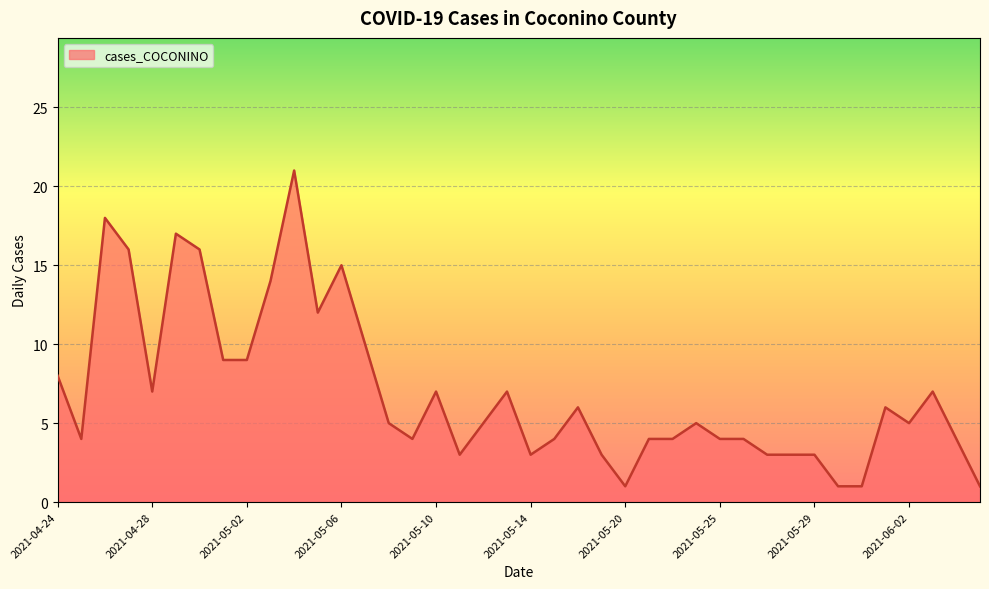

What is the greatest value displayed?

21